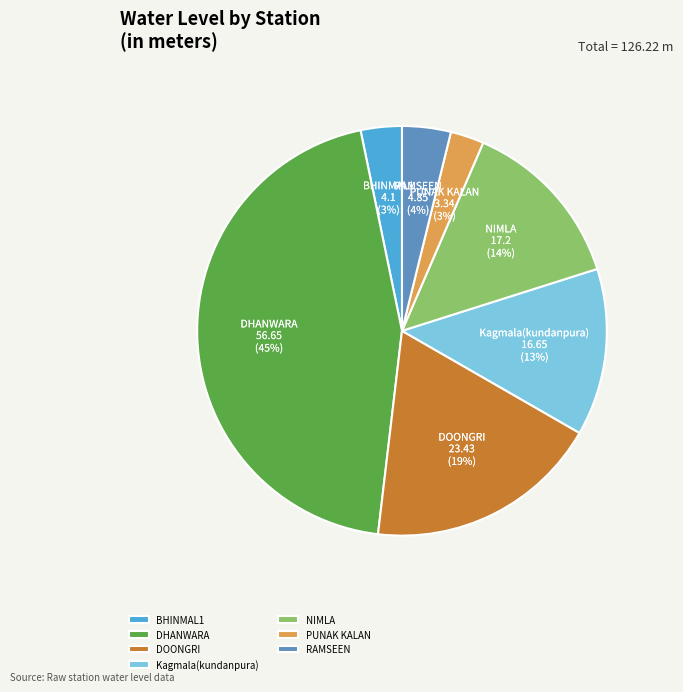

Approximately how many times larger is the value at DOONGRI compared to NIMLA?

1.4